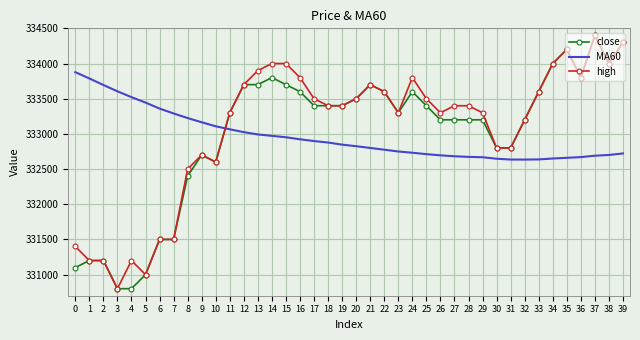

How many intersections are there between close and MA60?

1